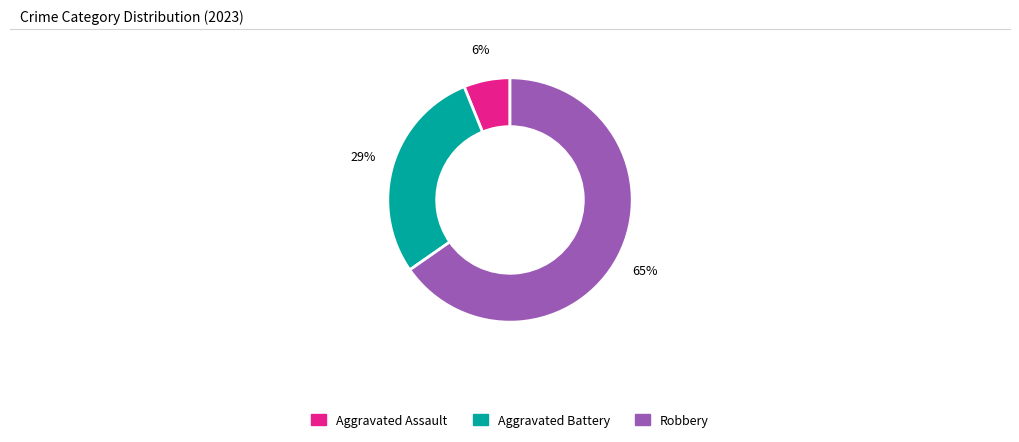

True or false: Aggravated Assault accounts for 6% of the total.

True